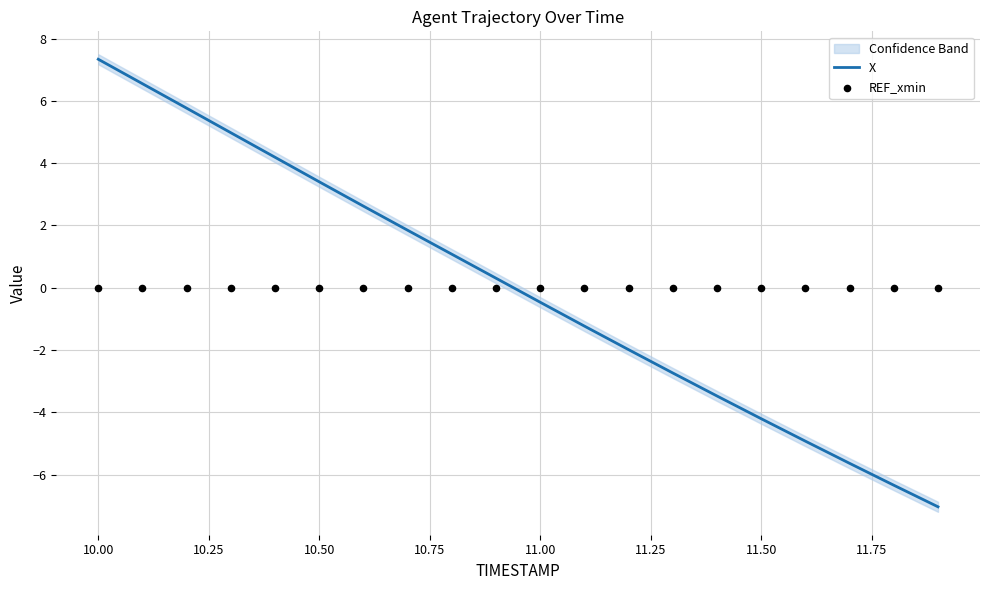

Which series has the largest total across all categories?

X